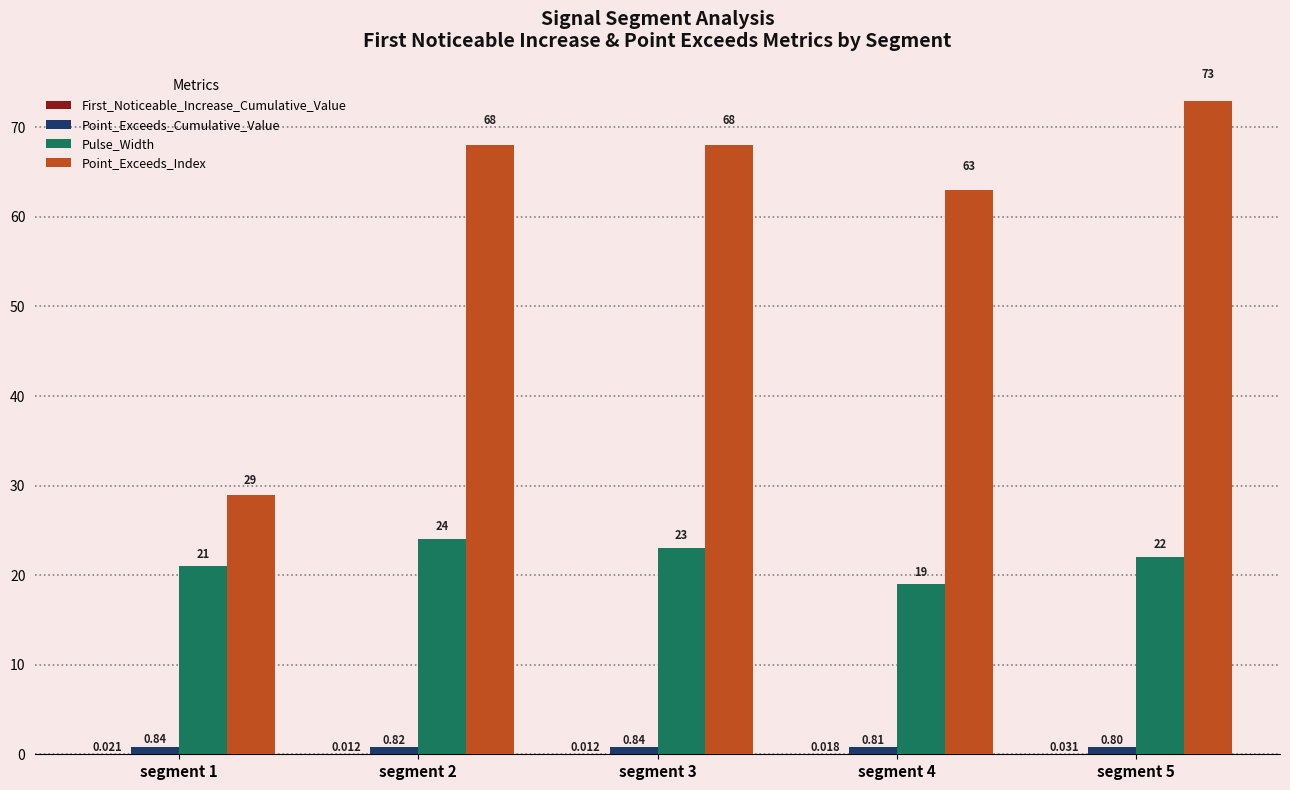

What is the sum of all Pulse_Width values?

109.0